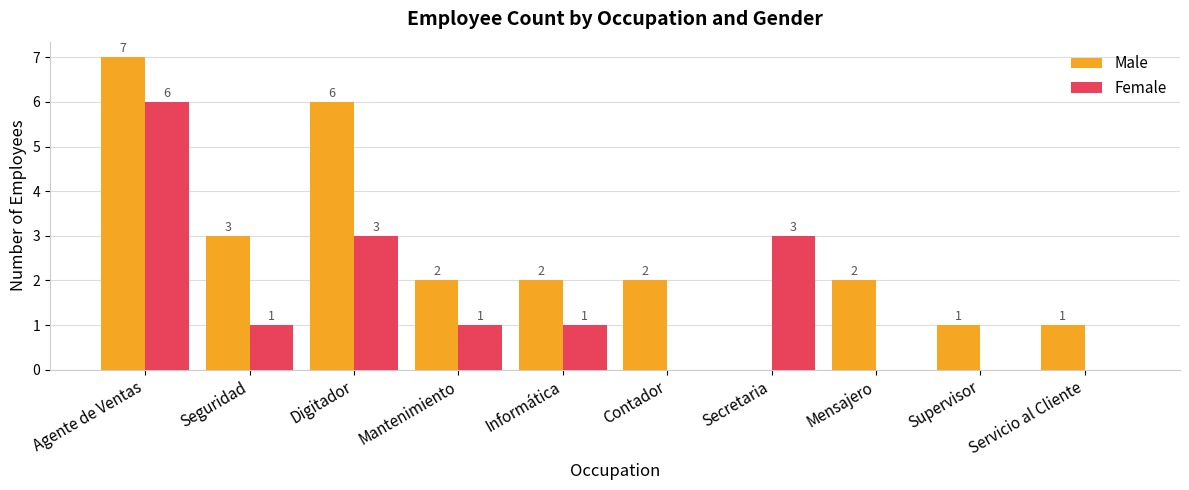

What value does the Male series have at Agente de Ventas?

7